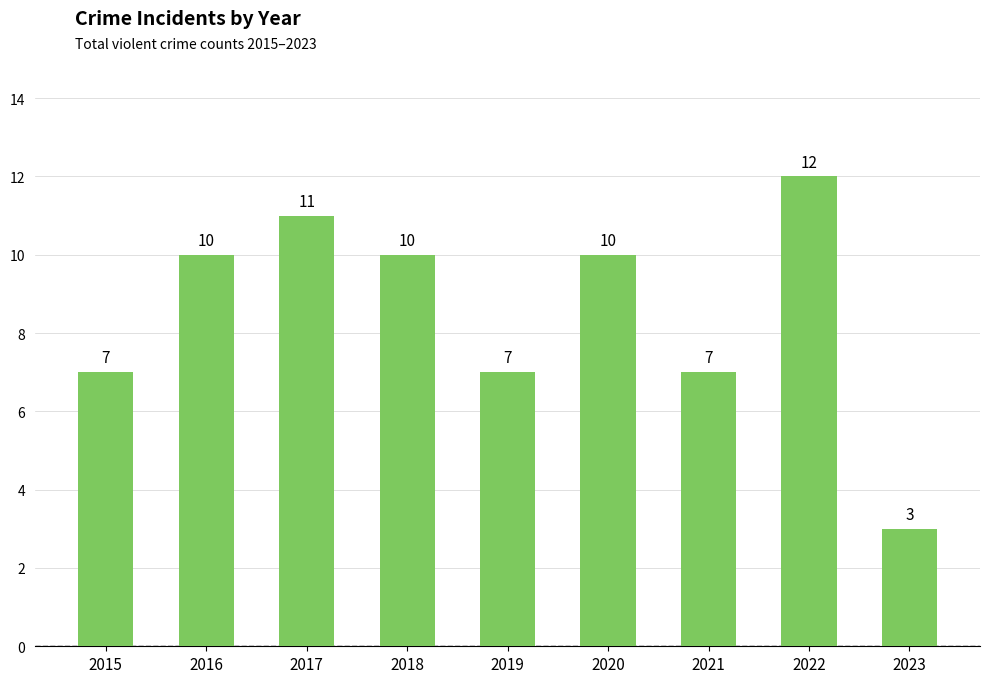

What is the change in value from 2020 to 2023?

-7